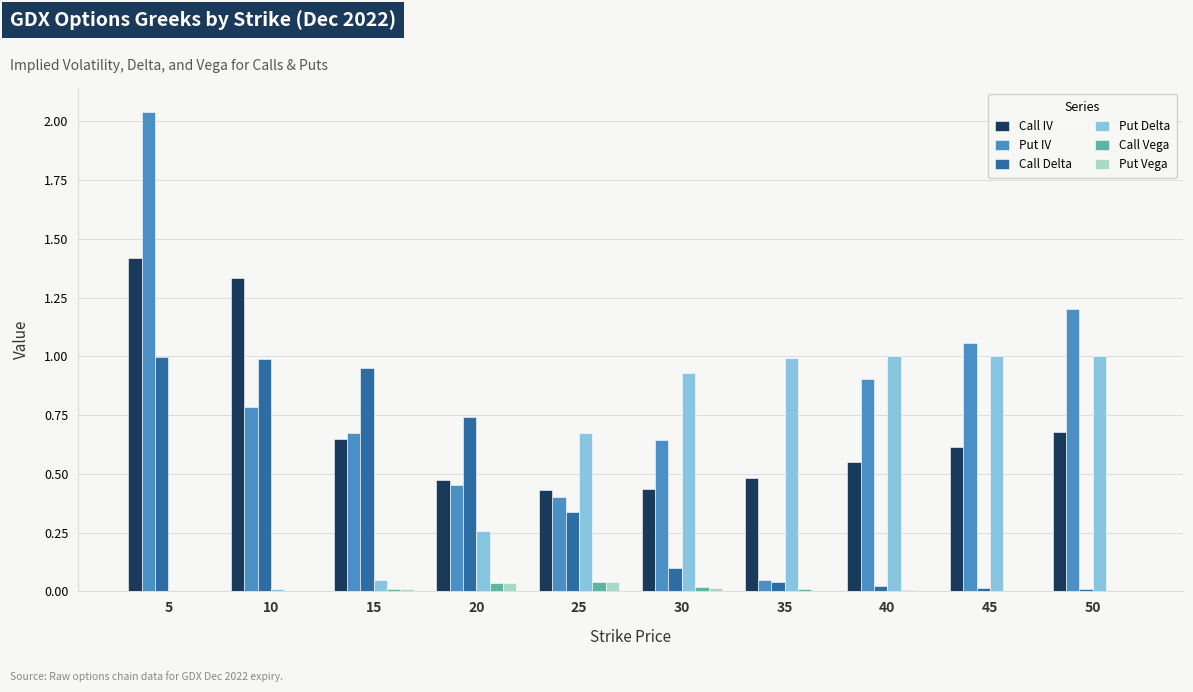

Which series has the largest total across all categories?

Put IV